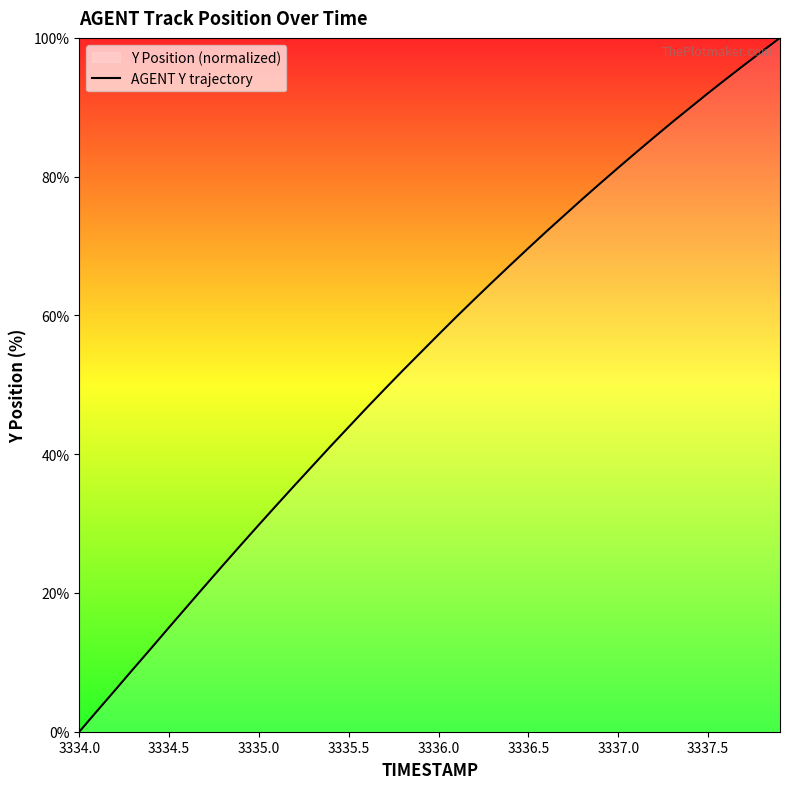

What is the sum of the values at 3336.0 and 3337.0?

138.6